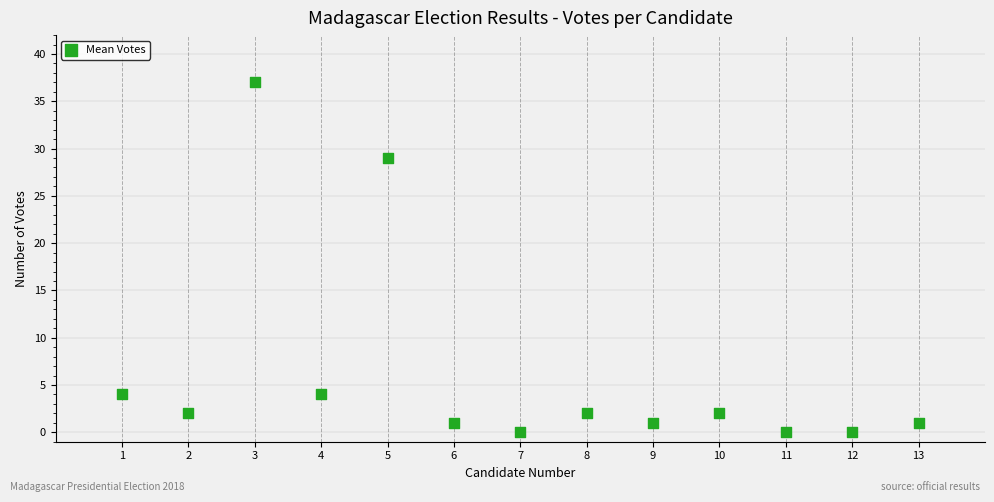

What is the range of X values (max minus min)?

12